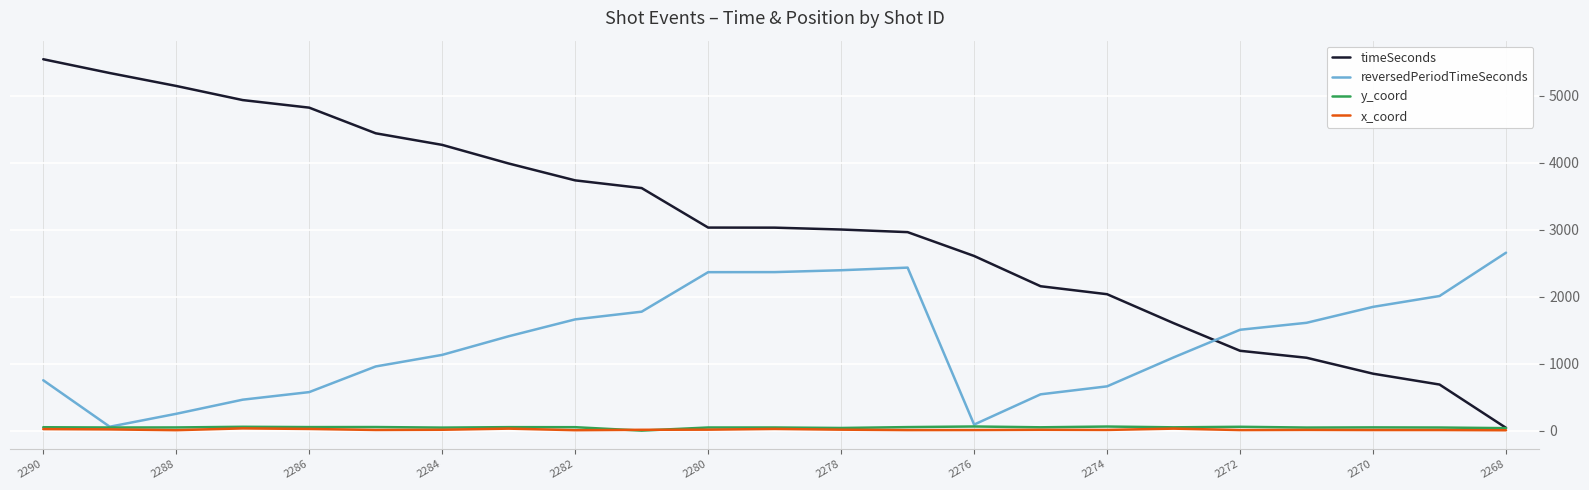

How many times do timeSeconds and reversedPeriodTimeSeconds cross each other?

1